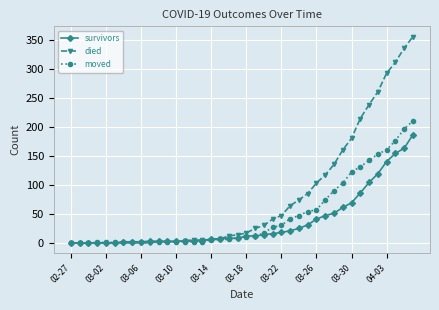

List the series in order of their overall mean, highest first.

died, moved, survivors